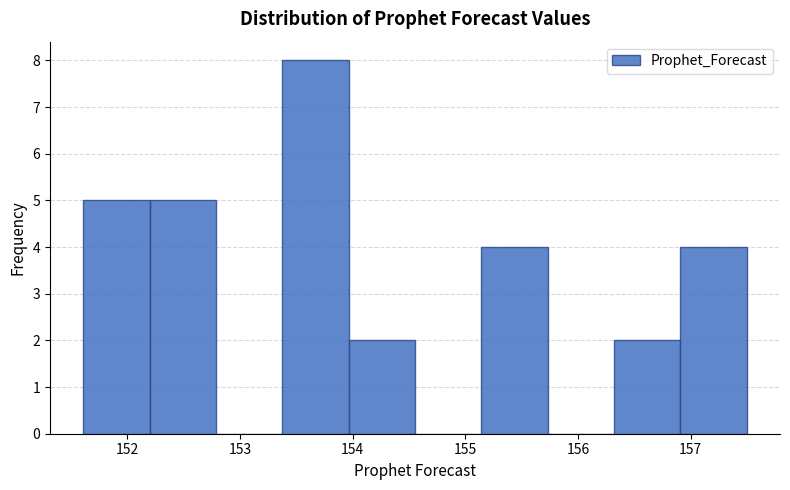

Reading left to right, list every bar in this chart as the range it spans on the x-axis followed by its height. Neither the bar edges nor the heights are printed on the chart, so give them approximately, as read against the axes.

151.6 to 152.2: 5
152.2 to 152.8: 5
152.8 to 153.4: 0
153.4 to 154.0: 8
154.0 to 154.6: 2
154.6 to 155.1: 0
155.1 to 155.7: 4
155.7 to 156.3: 0
156.3 to 156.9: 2
156.9 to 157.5: 4